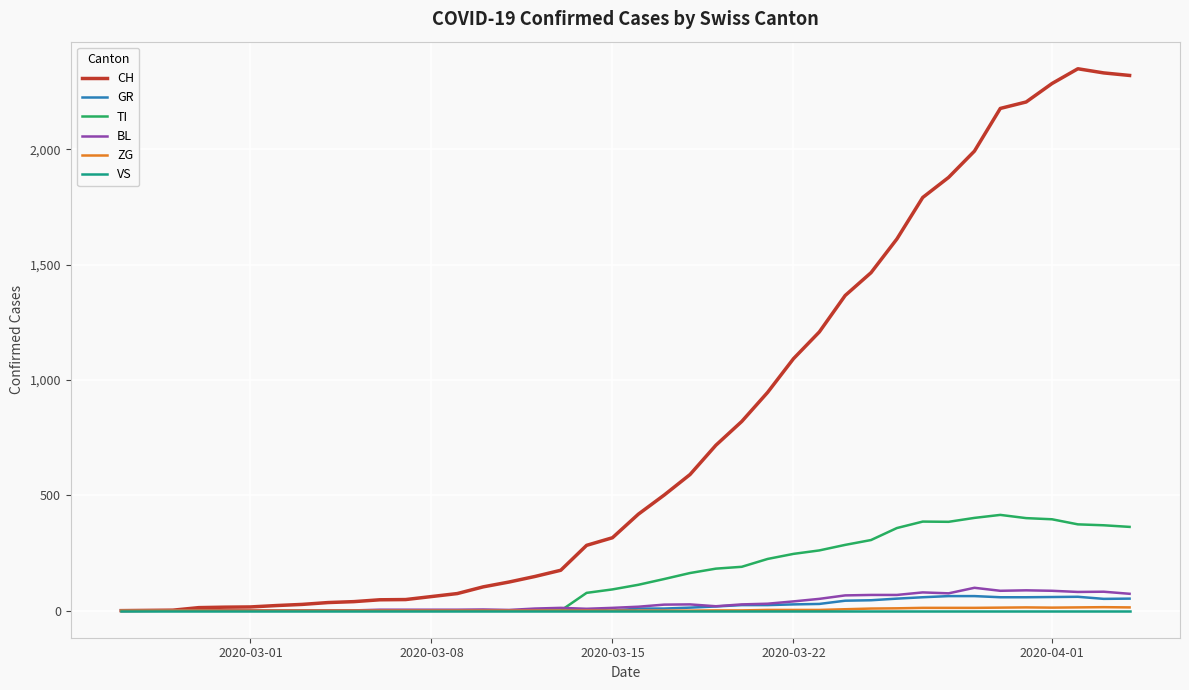

Which series has the largest range (max minus min)?

CH